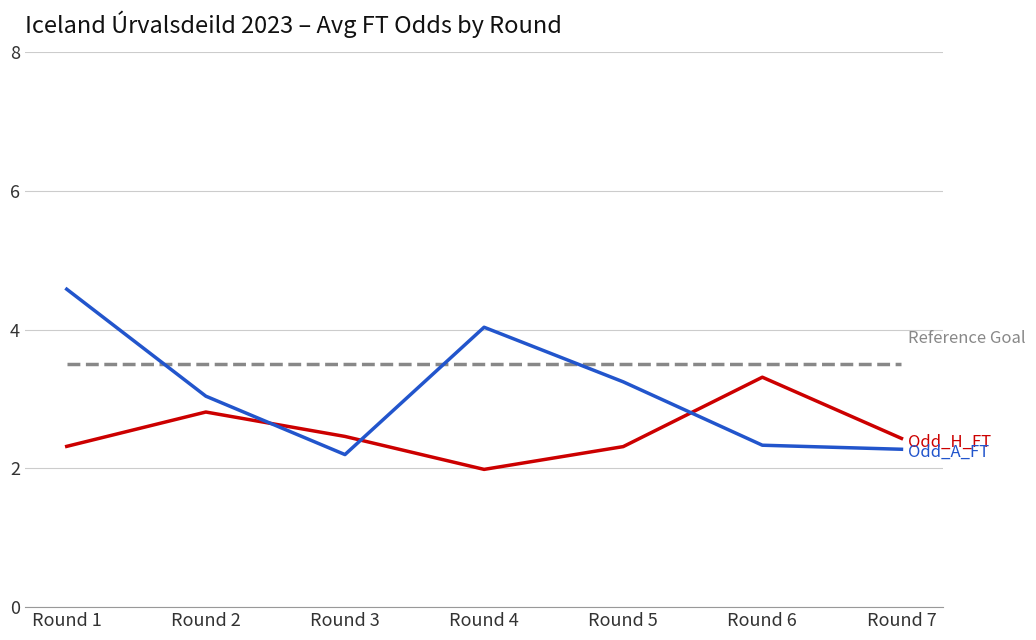

At which category is the sum across all series the highest?

Round 1